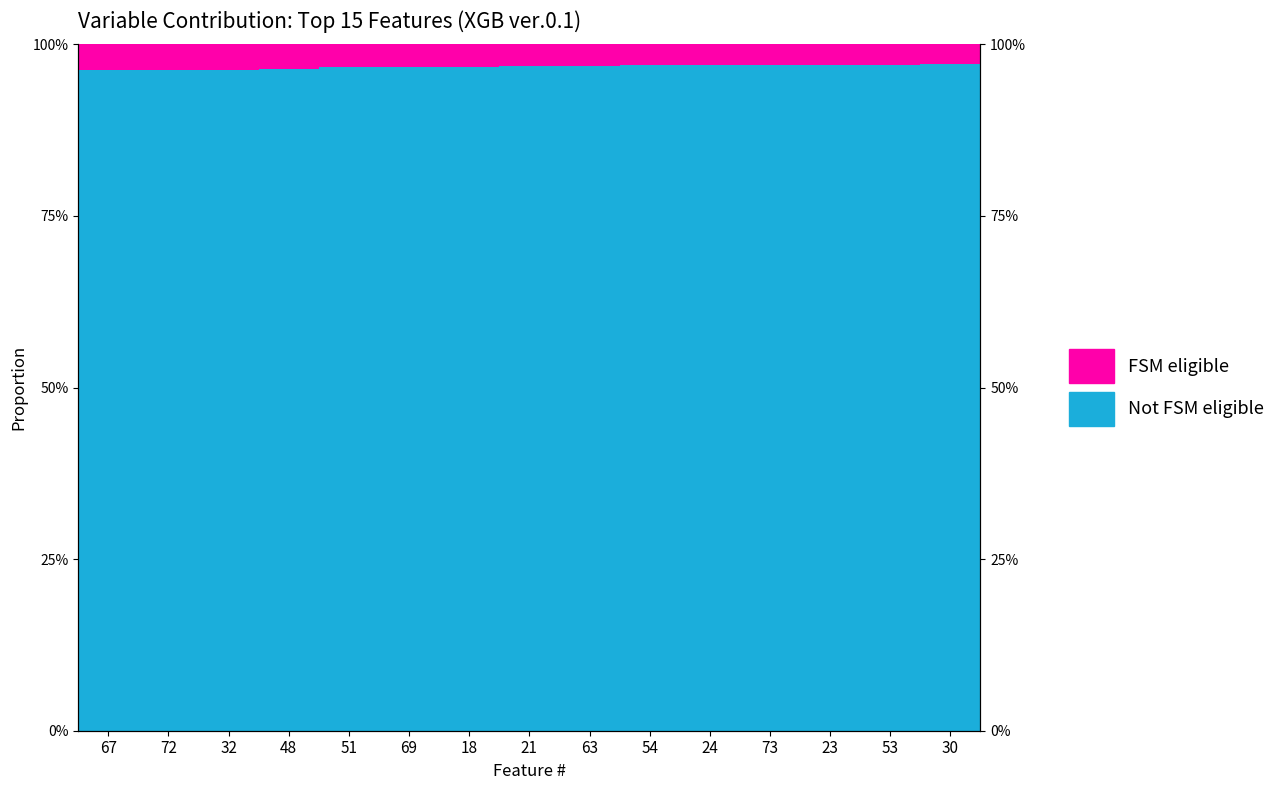

What is the sum of all FSM eligible values?

0.5